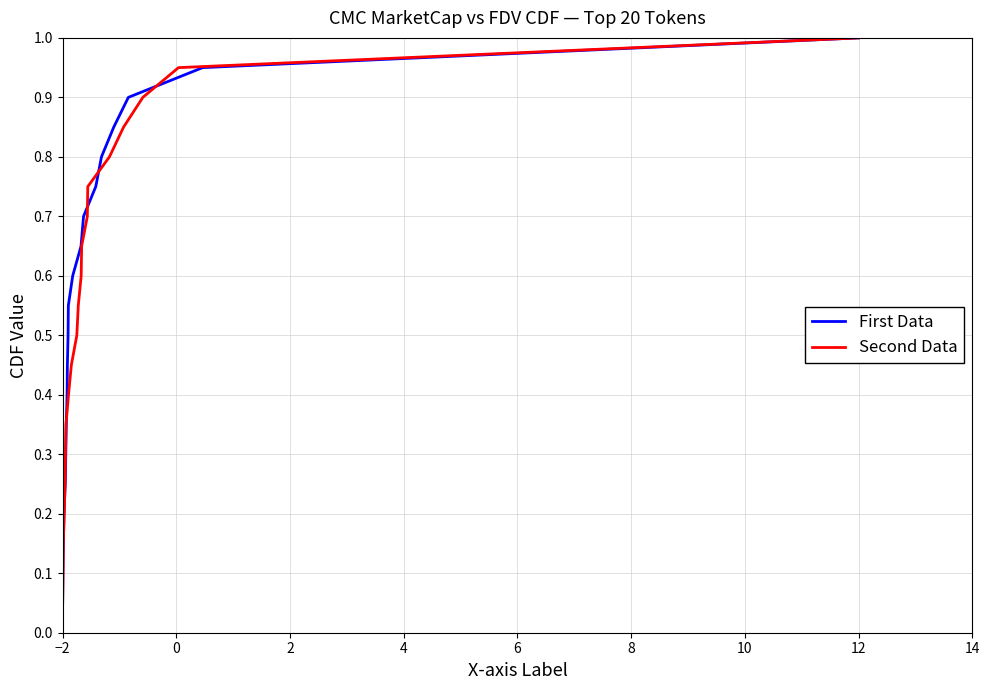

True or false: First Data has a value of 0.0 at −2.

False